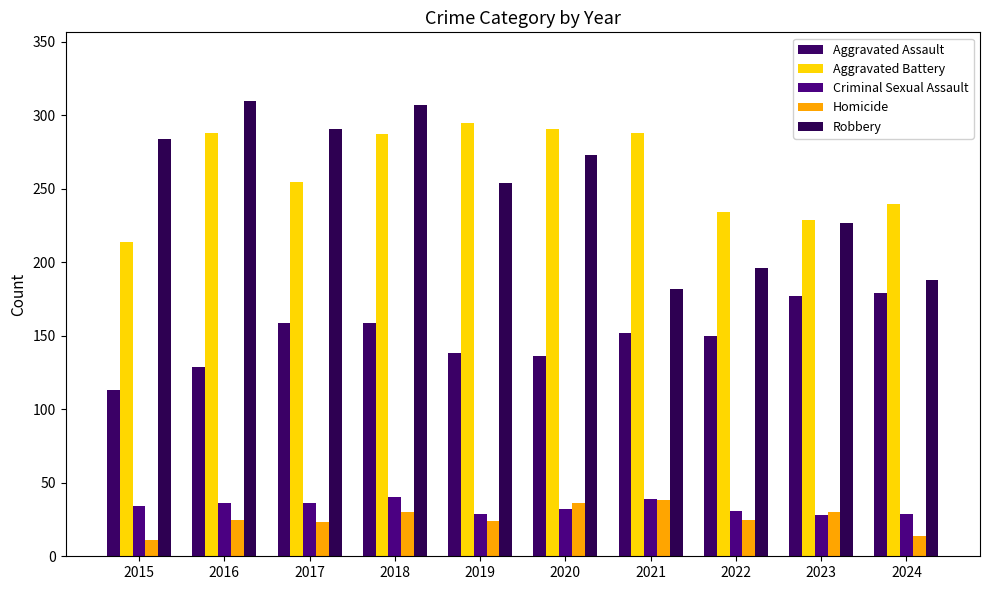

What is the difference between the Aggravated Assault values at 2015 and 2019?

25